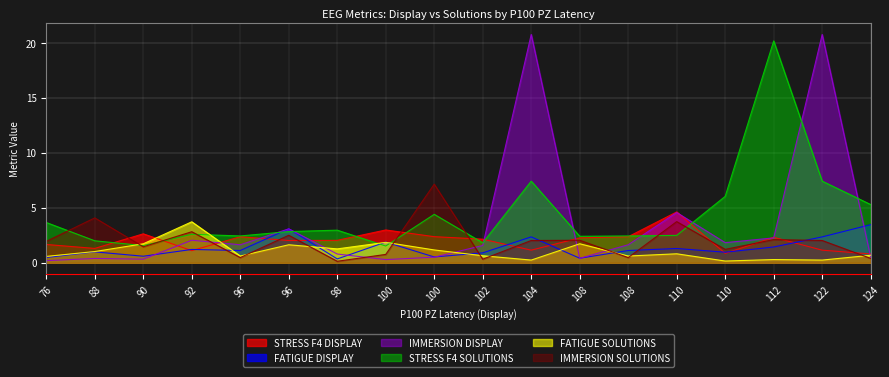

Reading left to right, transcribe all the data shown in this chart.

STRESS F4 DISPLAY: 76=1.7	88=1.3	90=2.6	92=1.1	96=2.4	96=2.0	98=2.0	100=3.0	100=2.4	102=2.2	104=1.2	108=2.3	108=2.4	110=4.6	110=0.9	112=2.3	122=1.2	124=0.8
FATIGUE DISPLAY: 76=0.5	88=1.0	90=0.6	92=1.2	96=1.1	96=3.1	98=0.4	100=1.9	100=0.5	102=0.9	104=2.4	108=0.4	108=1.1	110=1.3	110=1.0	112=1.4	122=2.4	124=3.5
IMMERSION DISPLAY: 76=0.2	88=0.4	90=0.3	92=2.1	96=1.6	96=3.1	98=0.8	100=0.3	100=0.5	102=1.6	104=20.8	108=0.4	108=1.6	110=4.6	110=1.8	112=2.3	122=20.8	124=0.5
STRESS F4 SOLUTIONS: 76=3.7	88=2.0	90=1.6	92=2.6	96=2.4	96=2.8	98=3.0	100=1.5	100=4.4	102=1.8	104=7.4	108=2.4	108=2.4	110=2.5	110=6.0	112=20.2	122=7.4	124=5.3
FATIGUE SOLUTIONS: 76=0.6	88=1.0	90=1.7	92=3.7	96=0.6	96=1.6	98=1.3	100=1.9	100=1.2	102=0.6	104=0.3	108=1.7	108=0.6	110=0.8	110=0.2	112=0.3	122=0.3	124=0.7
IMMERSION SOLUTIONS: 76=2.0	88=4.1	90=1.5	92=2.8	96=0.5	96=2.5	98=0.1	100=0.8	100=7.2	102=0.3	104=2.0	108=2.1	108=0.5	110=3.7	110=1.2	112=2.1	122=2.0	124=0.4